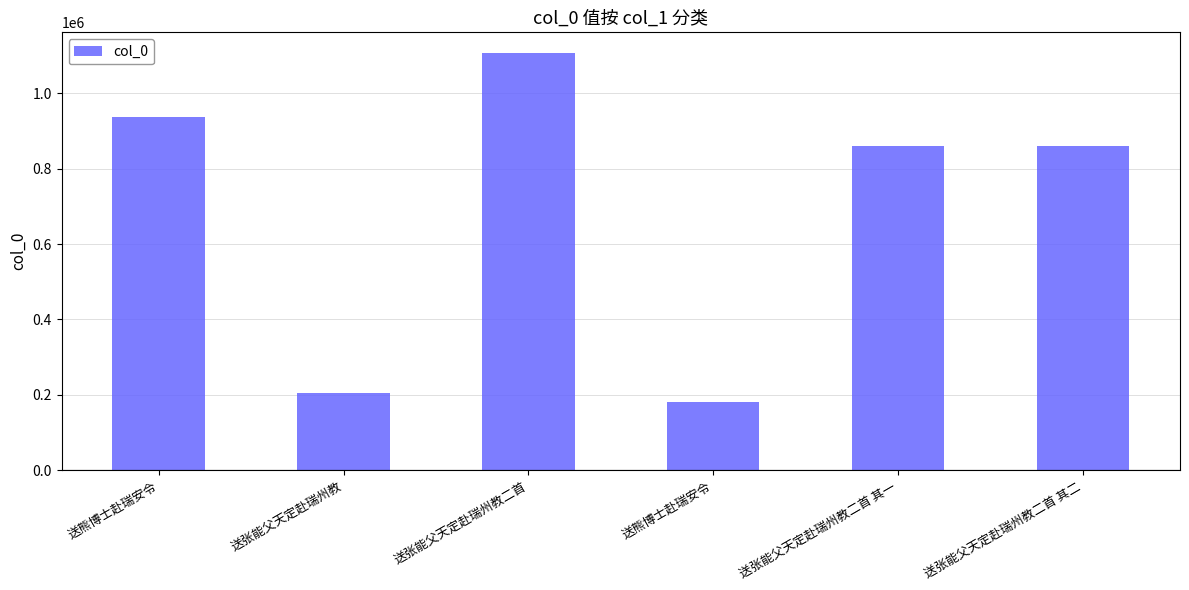

At which label does the data first exceed 859996?

送熊博士赴瑞安令